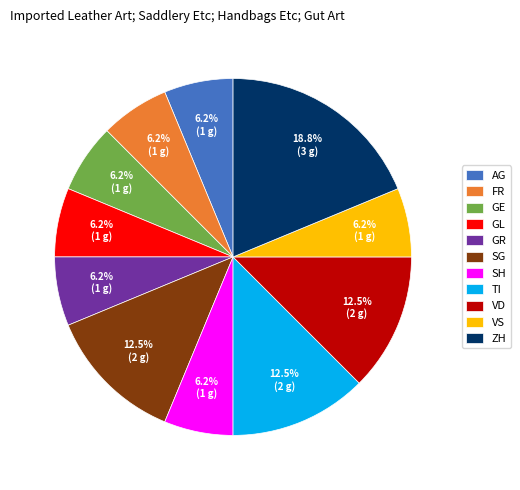

Is there a majority slice in this chart?

No